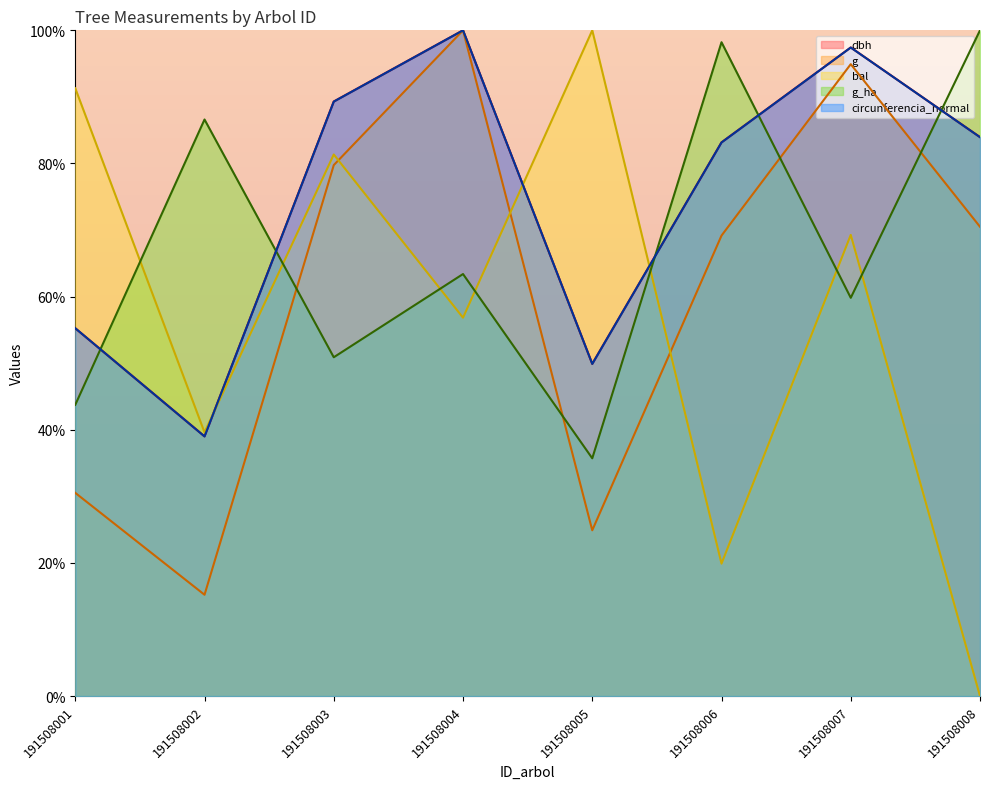

What is the sum of all bal values?

458.3